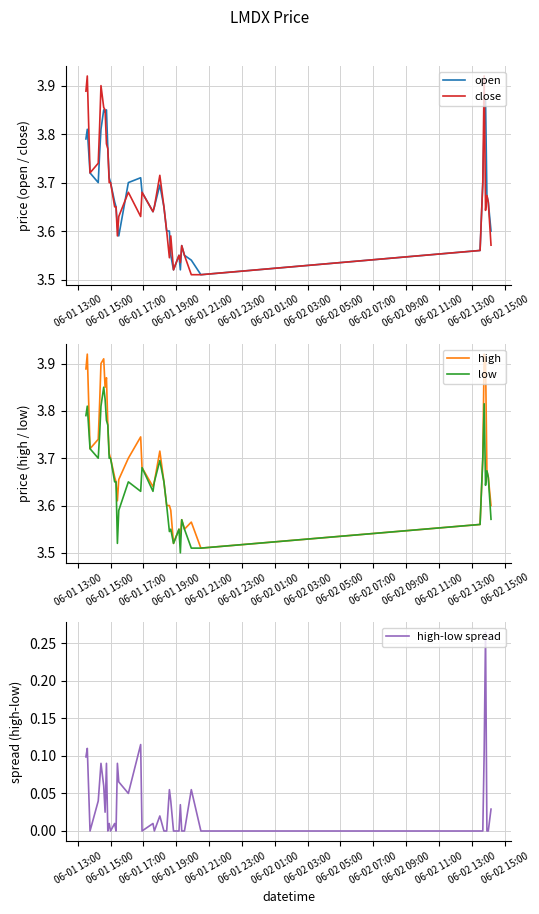

Is the value of high at 36 greater than the value of open at 35?

Yes